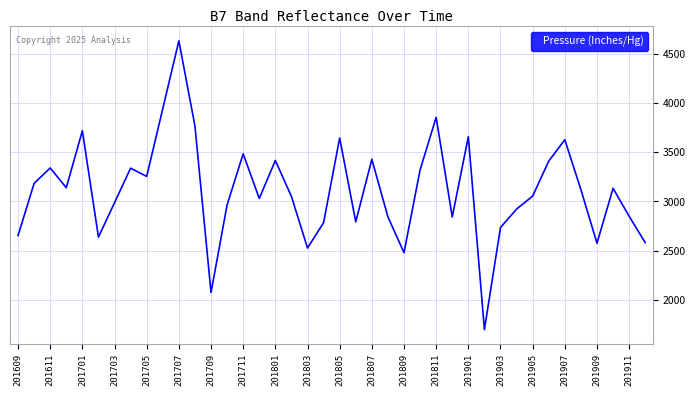

What is the sum of all values?

124487